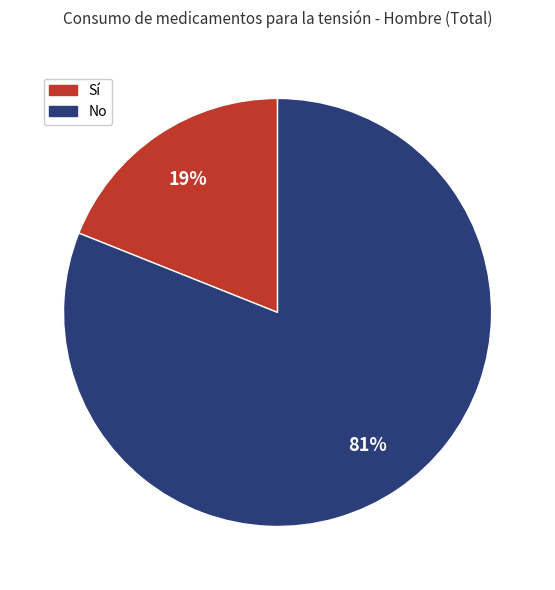

Which slice is the smallest?

Sí